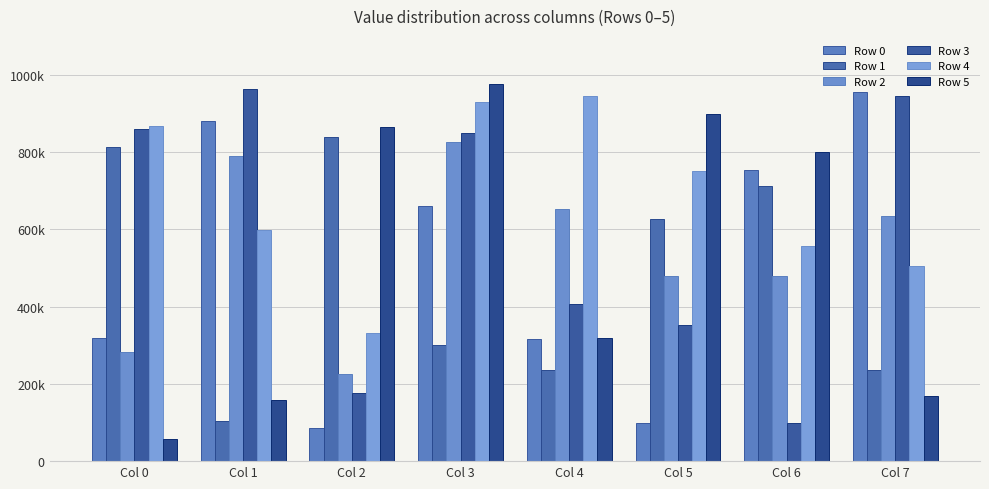

Does the chart contain any negative values?

No